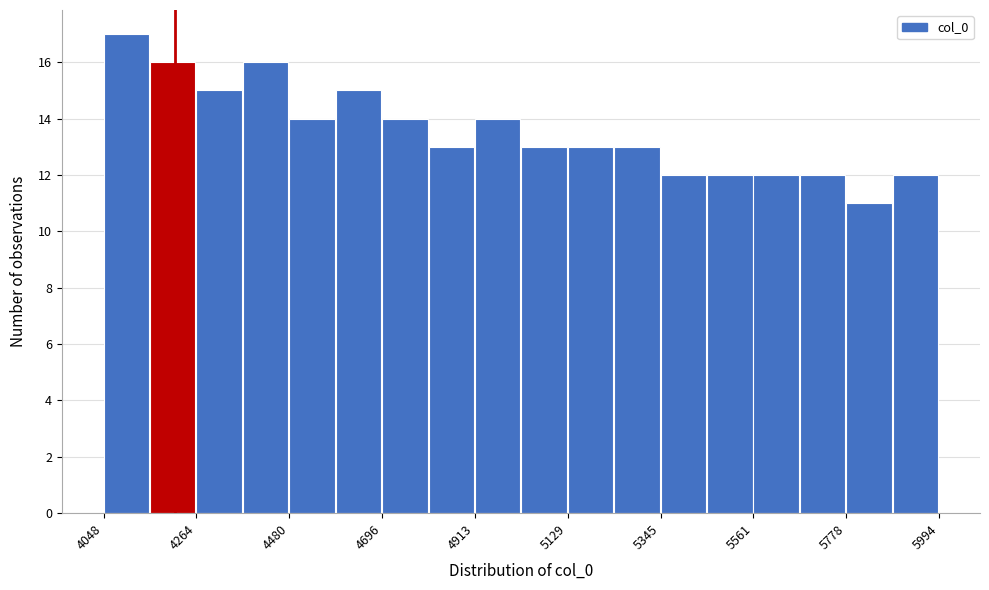

Read against the x-axis, roughly where is the centre of the tallest bar?

4100